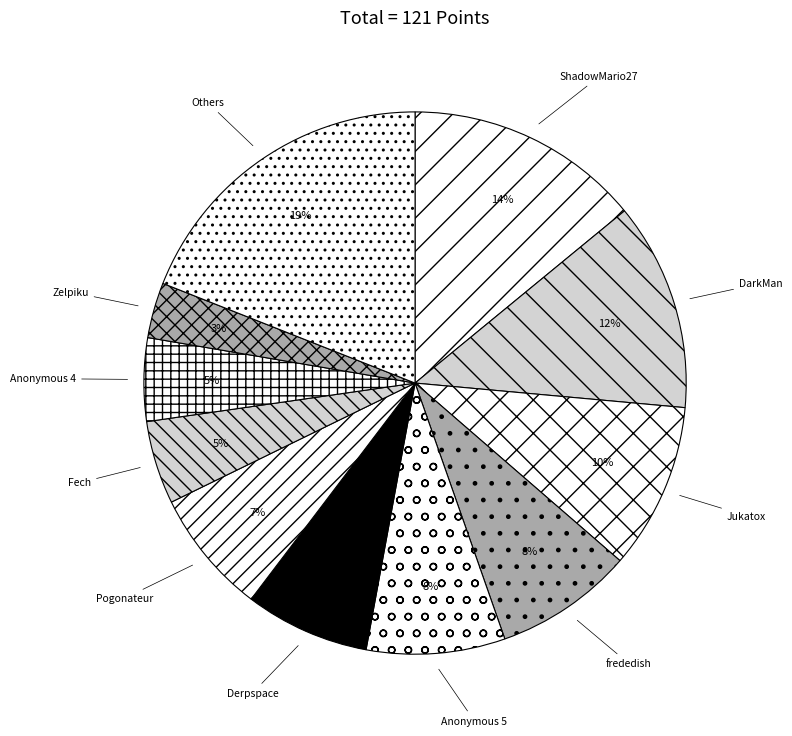

To the nearest percent, what is the difference between the Zelpiku and Jukatox slice percentages?

7%